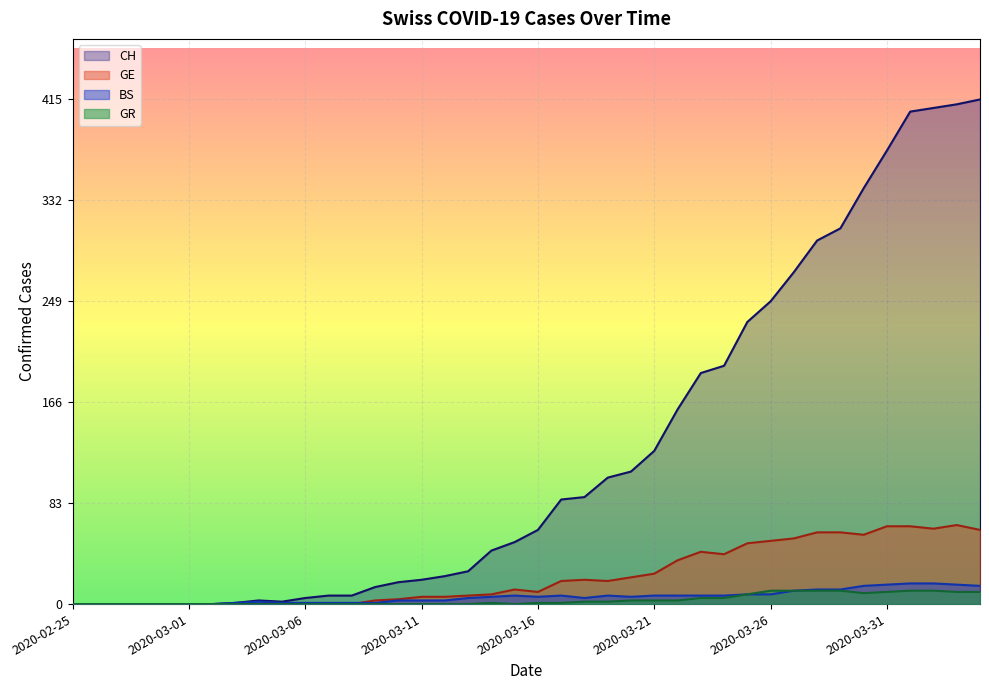

How many data points in GR are less than 1?

19